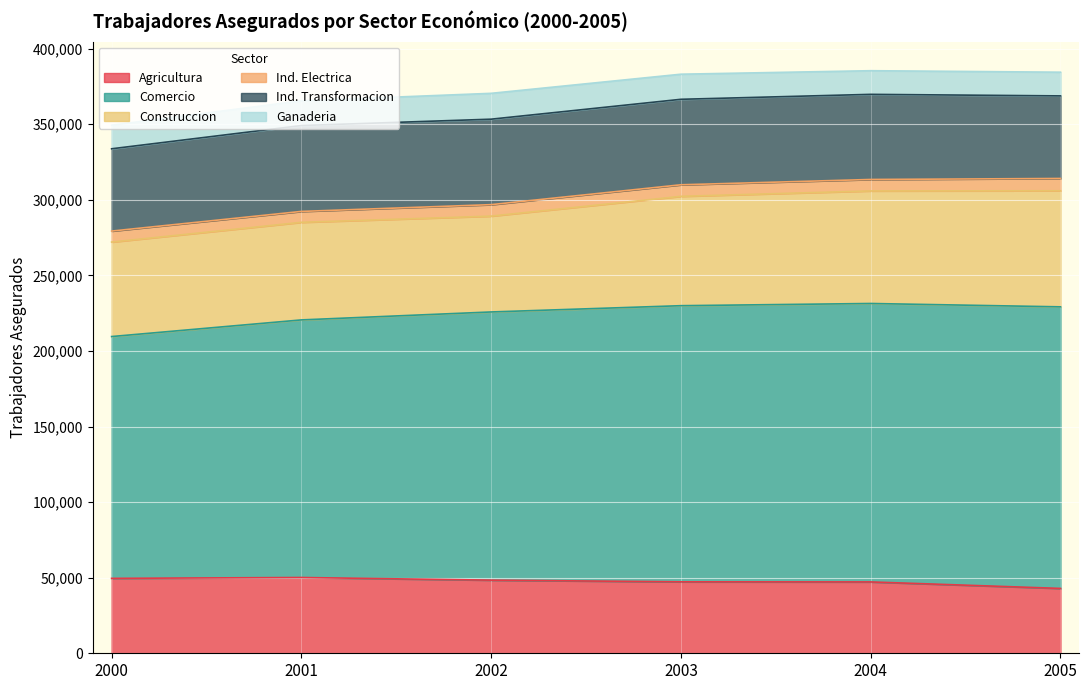

In Ganaderia, how many points are lower than both neighbors (excluding endpoints)?

1